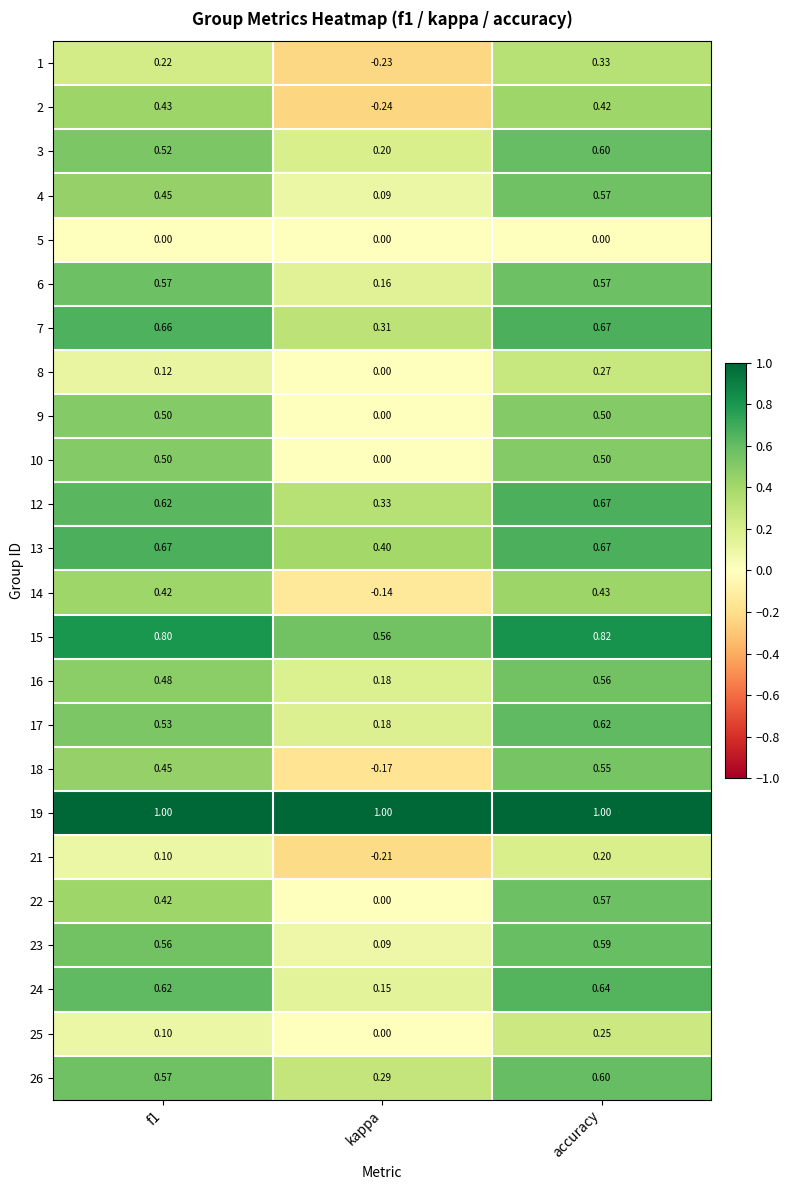

Is the value of 21 at kappa greater than the value of 15 at kappa?

No